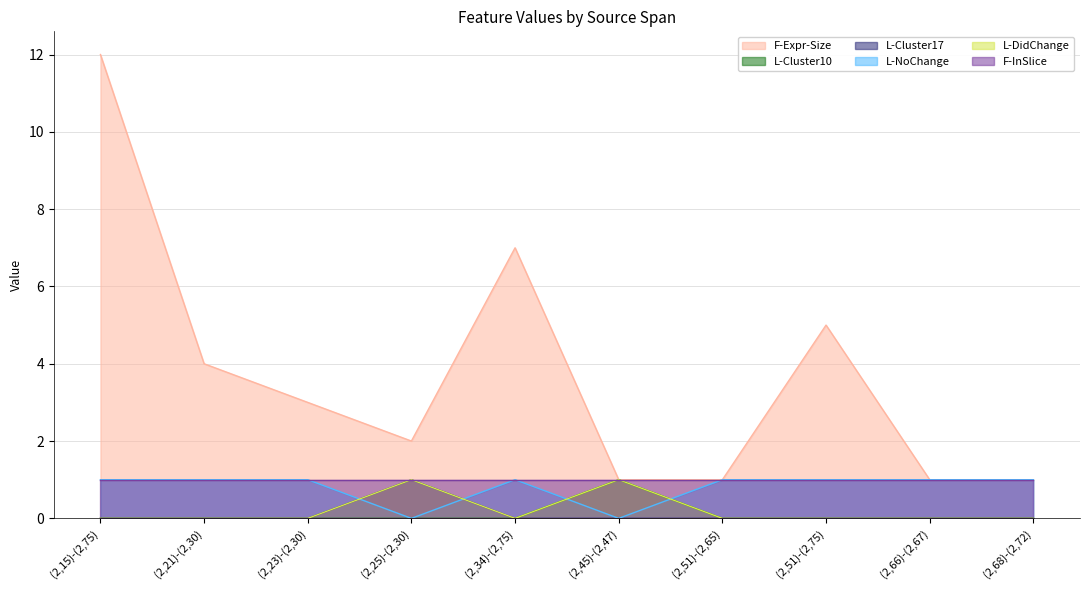

At how many categories does at least one series exceed 0?

10